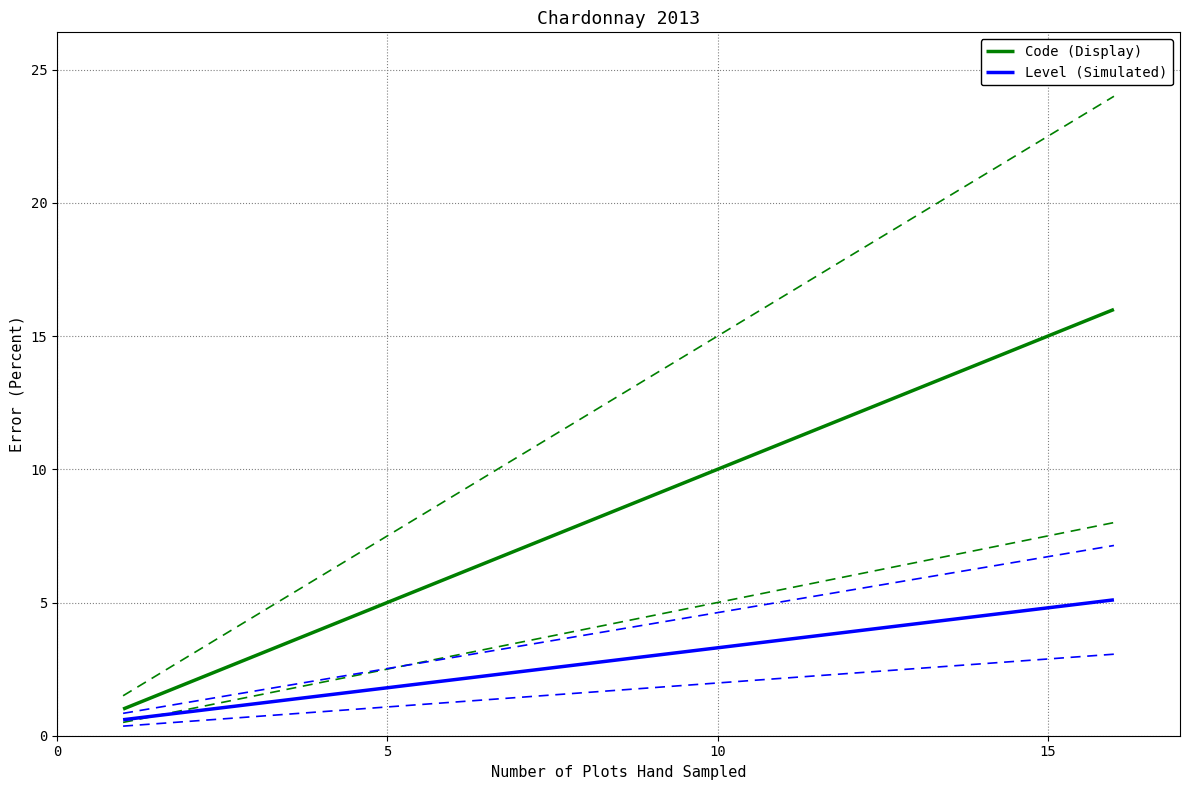

The Code (Display) series shows 15.0 at 15. True or false?

True